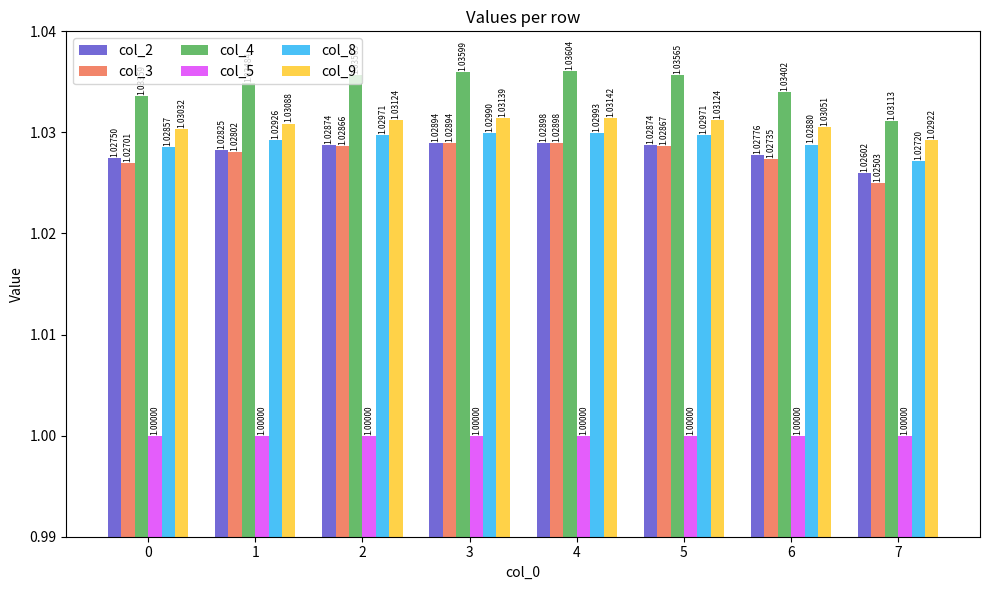

What is the sum of all col_2 values?

8.2